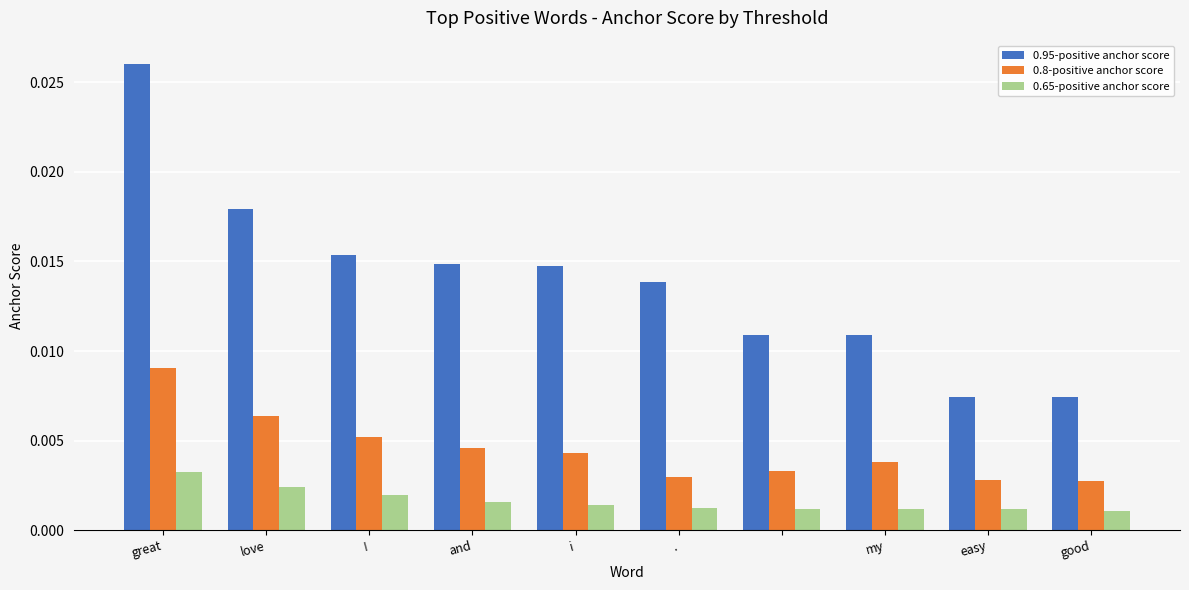

How many 0.65-positive anchor score values are between 0 and 1?

10